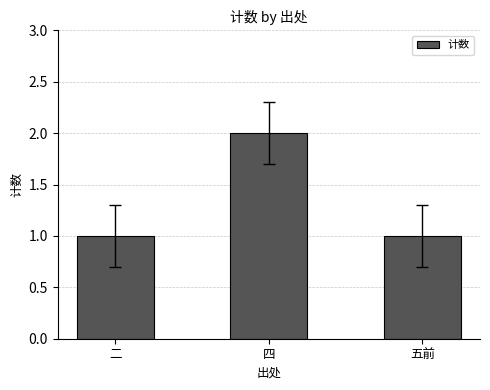

True or false: the data shows 1 at 四.

False